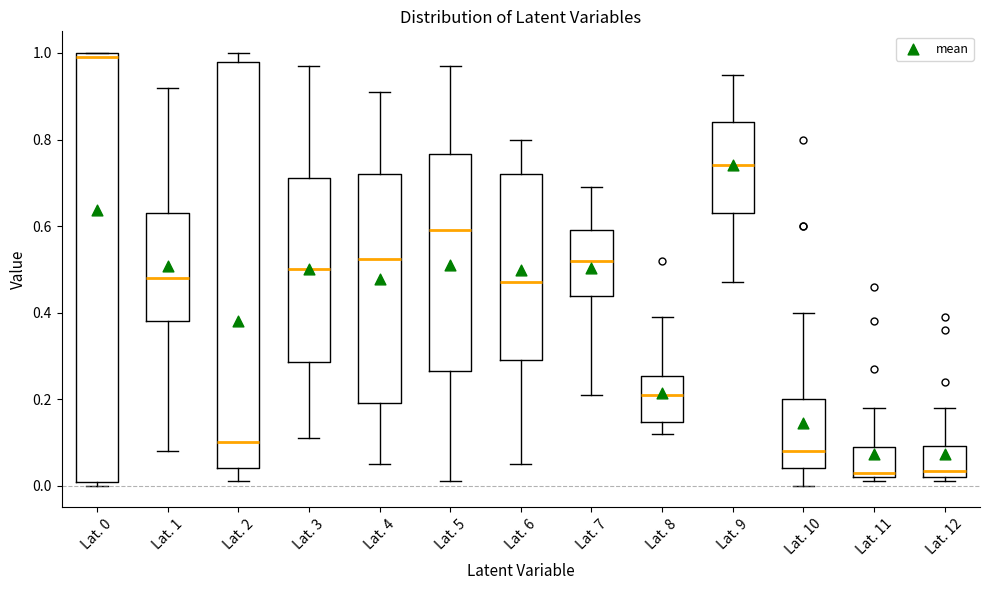

Comparing the boxes themselves (not the whiskers), which one is the tallest?

Lat. 0